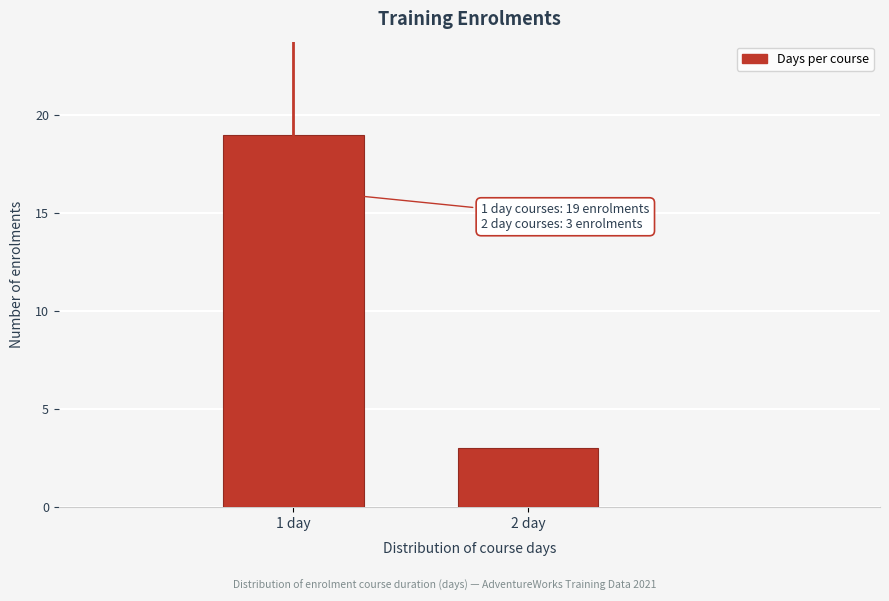

Reading right to left, list all the values displayed in this chart.

2 day=3	1 day=19